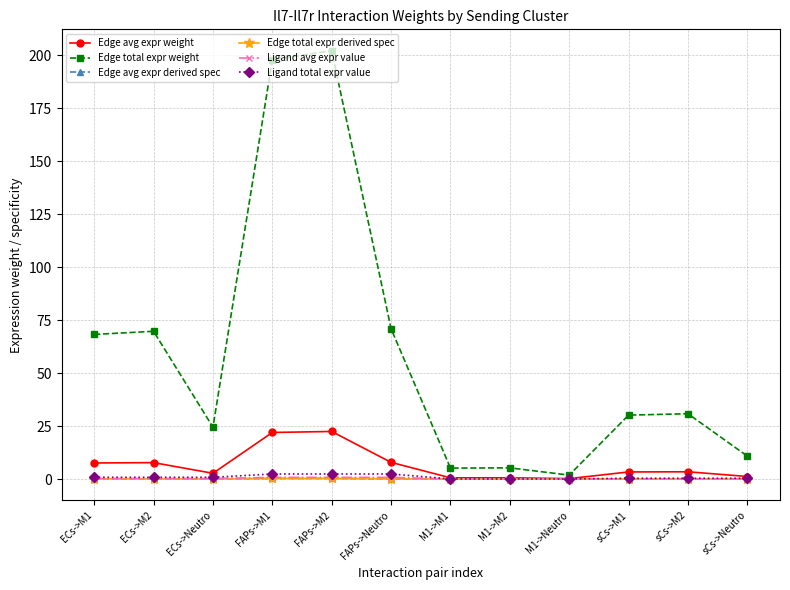

The value of Ligand total expr value at ECs->M2 is 0.8. True or false?

True